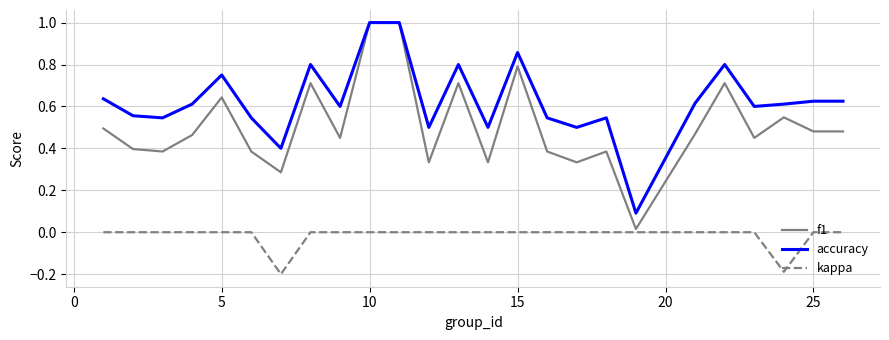

List the series in order of their overall mean, lowest first.

kappa, f1, accuracy